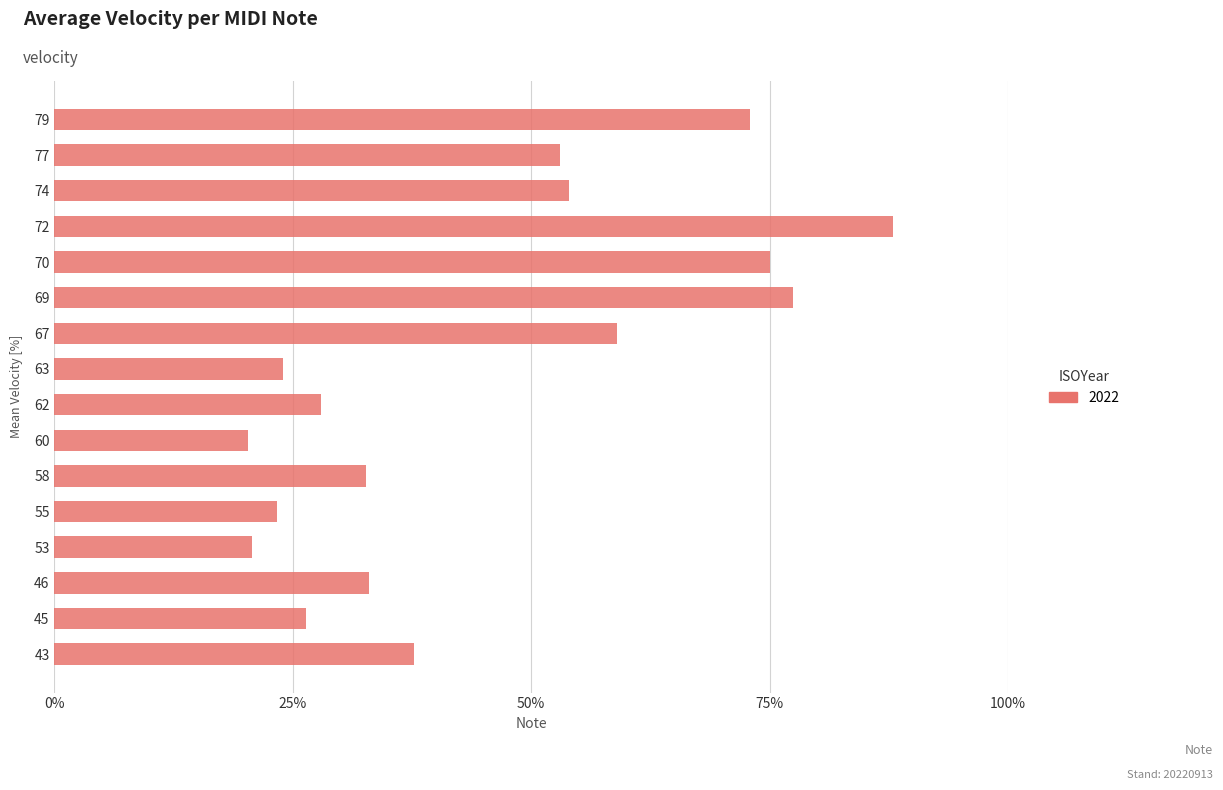

What is the greatest value displayed?

88.0